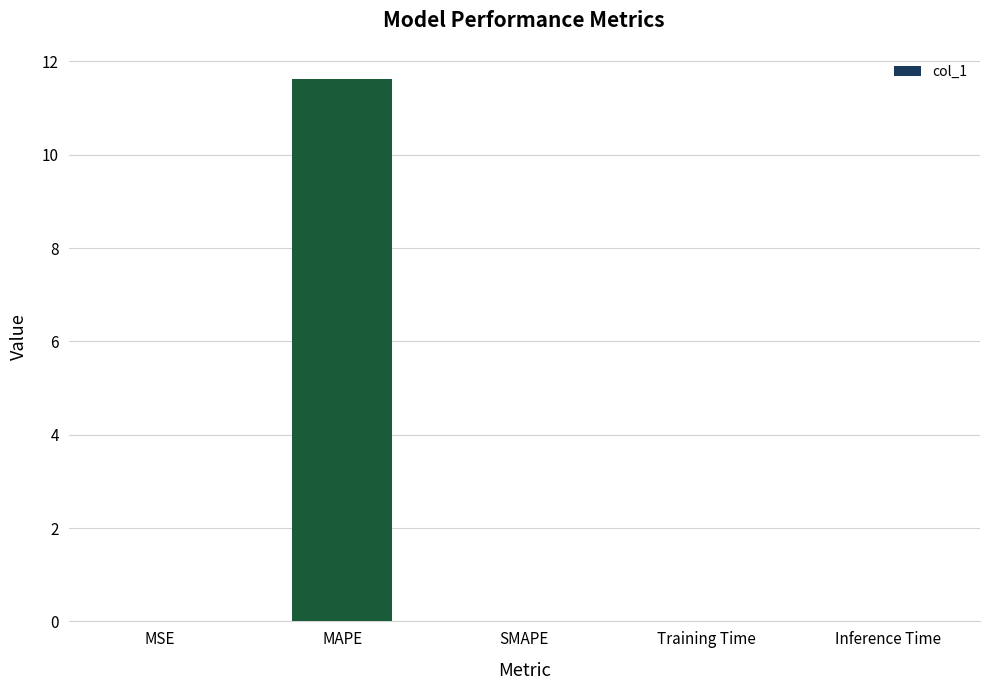

At which category does the chart reach its peak across all series?

MAPE